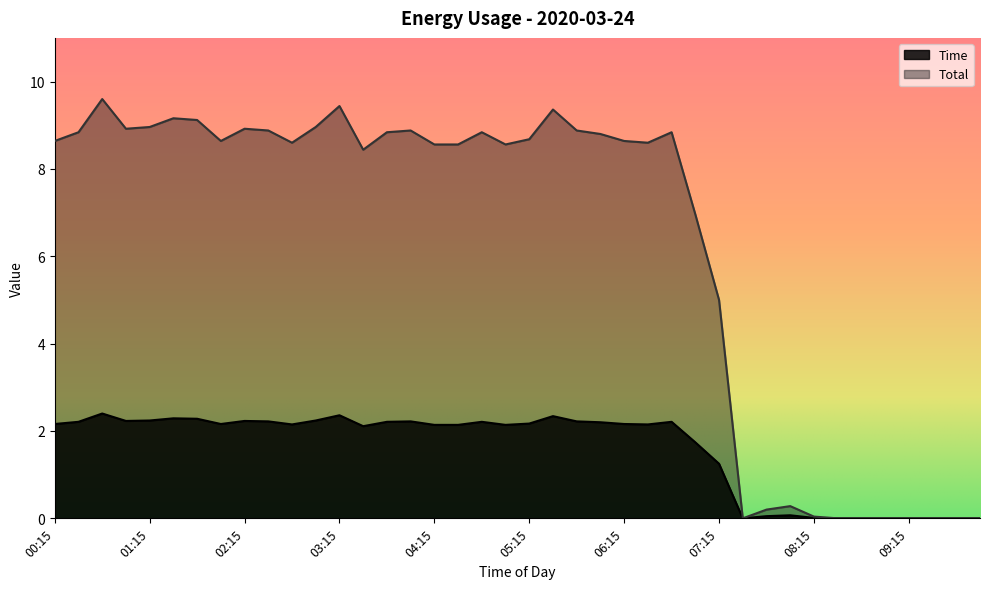

Is it true that Total equals 0.0 at 08:15?

False